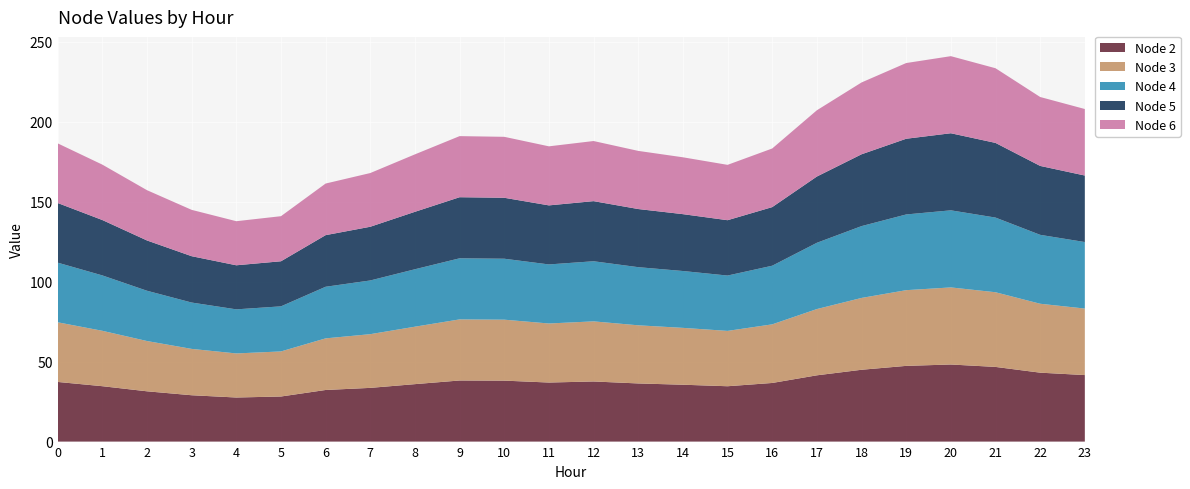

Reading left to right, transcribe all the data shown in this chart.

Node 2: 0=37.3	1=34.6	2=31.4	3=29.0	4=27.6	5=28.2	6=32.3	7=33.6	8=35.9	9=38.2	10=38.1	11=36.9	12=37.6	13=36.4	14=35.6	15=34.6	16=36.7	17=41.4	18=44.9	19=47.3	20=48.2	21=46.7	22=43.1	23=41.6
Node 3: 0=37.3	1=34.6	2=31.4	3=29.0	4=27.6	5=28.2	6=32.3	7=33.6	8=35.9	9=38.2	10=38.1	11=36.9	12=37.6	13=36.4	14=35.6	15=34.6	16=36.7	17=41.4	18=44.9	19=47.3	20=48.2	21=46.7	22=43.1	23=41.6
Node 4: 0=37.3	1=34.6	2=31.4	3=29.0	4=27.6	5=28.2	6=32.3	7=33.6	8=35.9	9=38.2	10=38.1	11=36.9	12=37.6	13=36.4	14=35.6	15=34.6	16=36.7	17=41.4	18=44.9	19=47.3	20=48.2	21=46.7	22=43.1	23=41.6
Node 5: 0=37.3	1=34.6	2=31.4	3=29.0	4=27.6	5=28.2	6=32.3	7=33.6	8=35.9	9=38.2	10=38.1	11=36.9	12=37.6	13=36.4	14=35.6	15=34.6	16=36.7	17=41.4	18=44.9	19=47.3	20=48.2	21=46.7	22=43.1	23=41.6
Node 6: 0=37.3	1=34.6	2=31.4	3=29.0	4=27.6	5=28.2	6=32.3	7=33.6	8=35.9	9=38.2	10=38.1	11=36.9	12=37.6	13=36.4	14=35.6	15=34.6	16=36.7	17=41.4	18=44.9	19=47.3	20=48.2	21=46.7	22=43.1	23=41.6